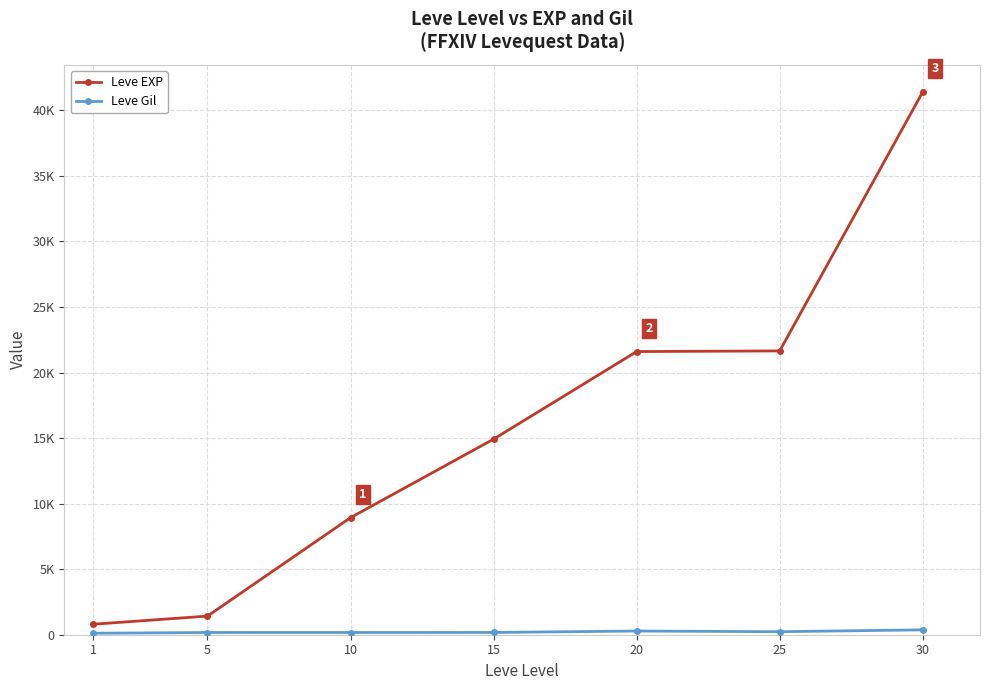

Does the chart have visible grid lines?

Yes